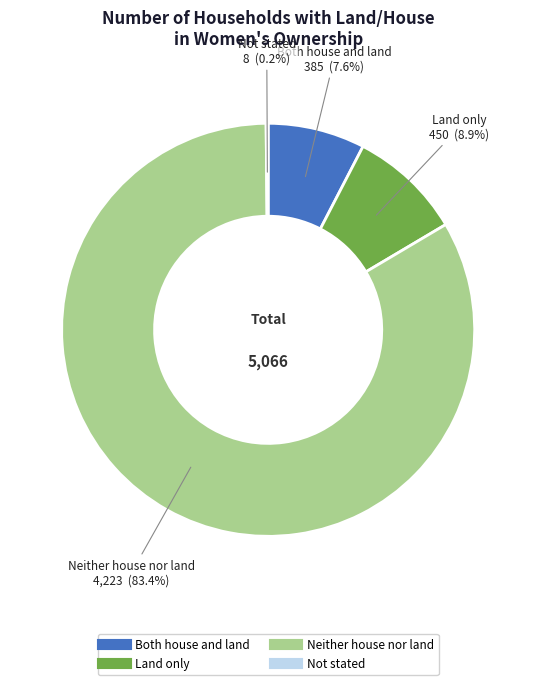

Which slice is the largest?

Neither house nor land